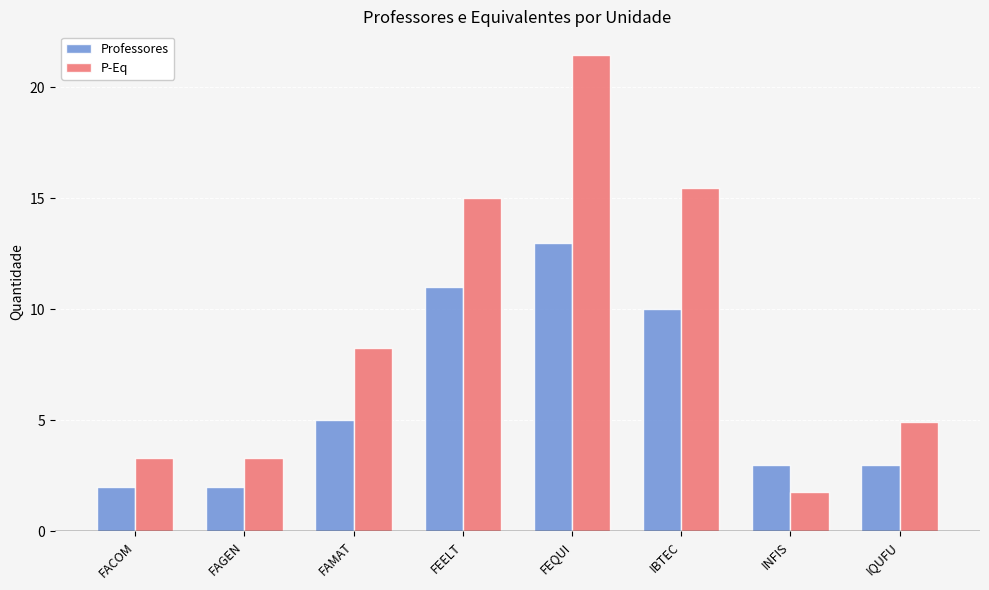

Which series has the widest spread of values?

P-Eq